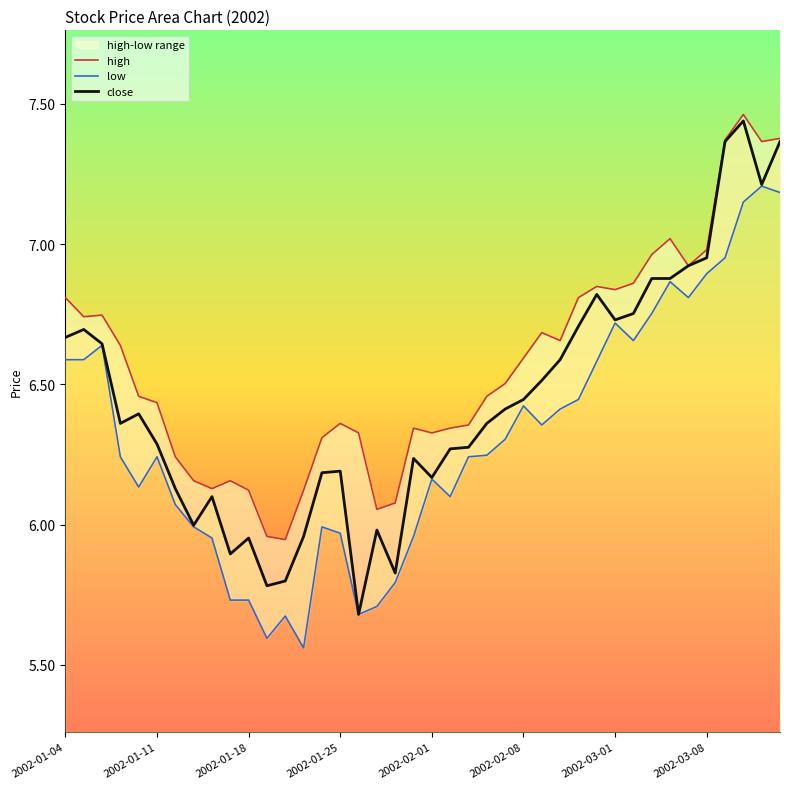

What is the sum of the close values at 26 and 9?

12.4